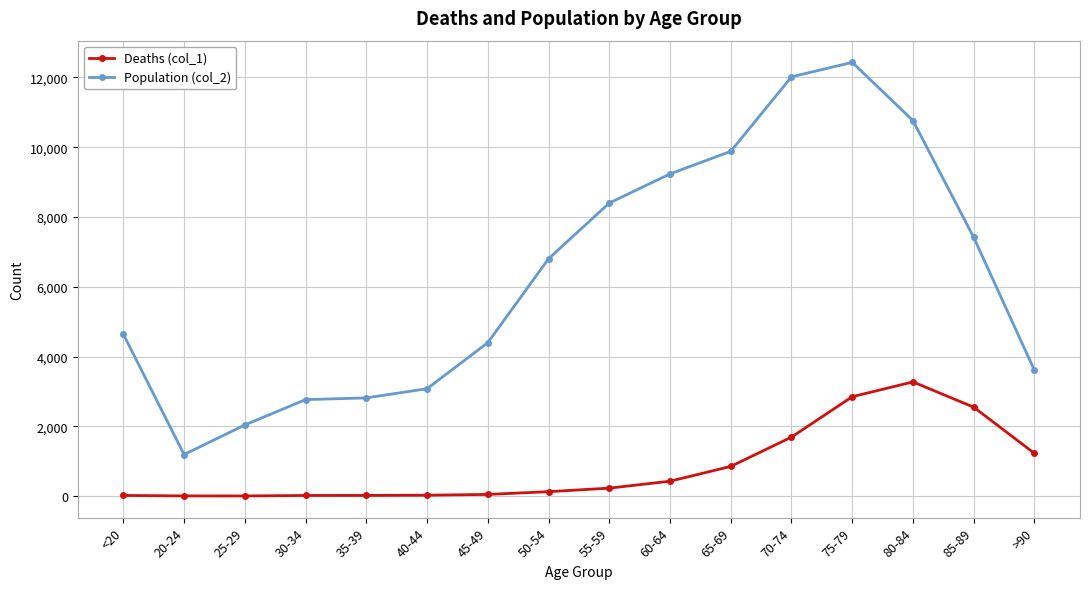

Where is Population (col_2) nearest to the value 6812?

50-54